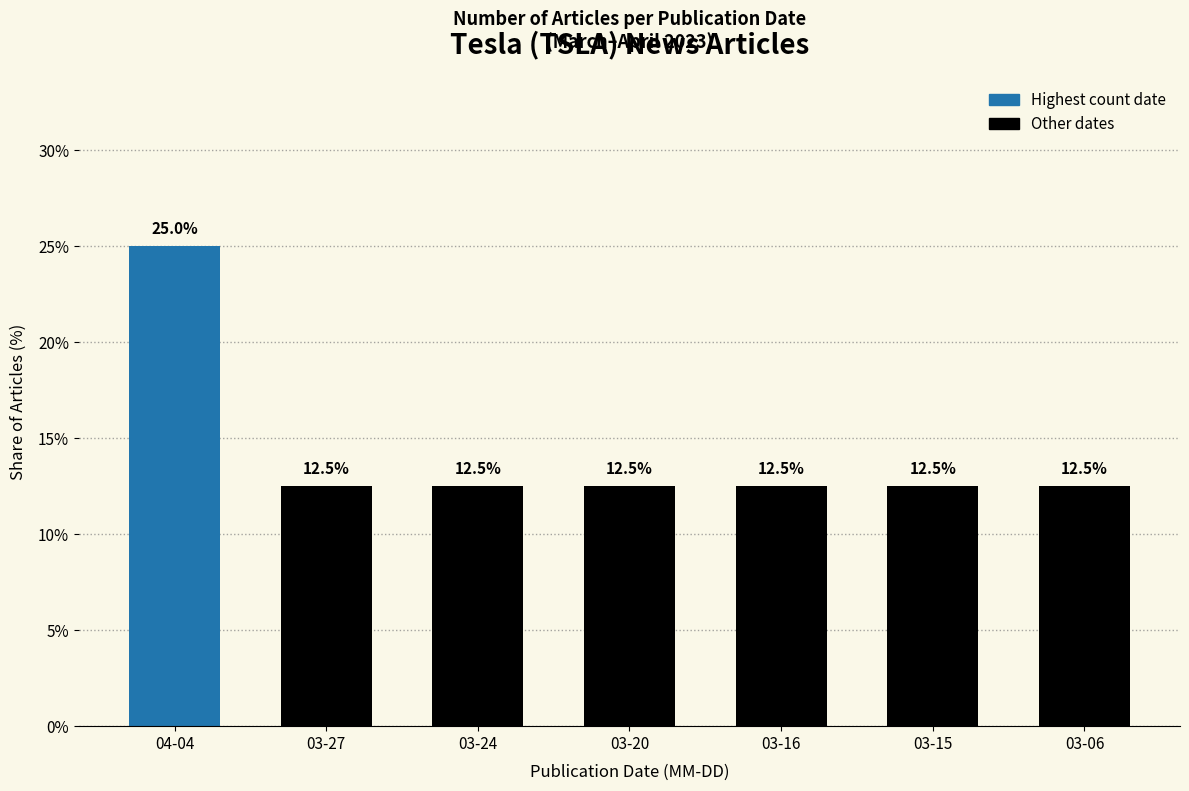

What is the ratio of the value at 03-27 to the value at 04-04?

0.5